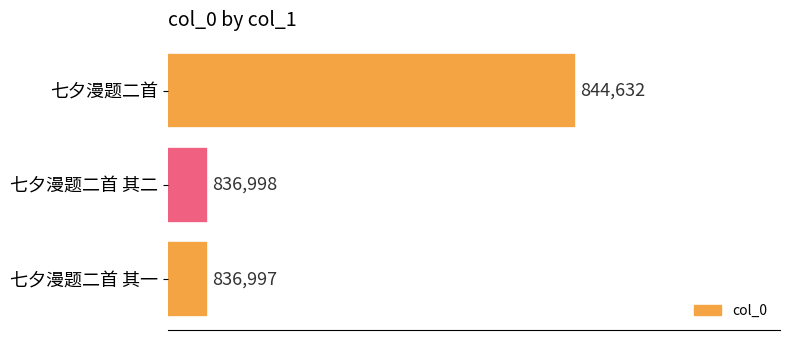

What is the difference between the values at 七夕漫题二首 and 七夕漫题二首 其二?

7634